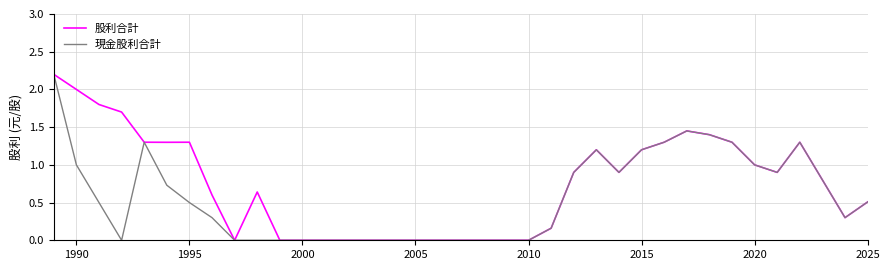

What is the greatest value displayed?

2.2